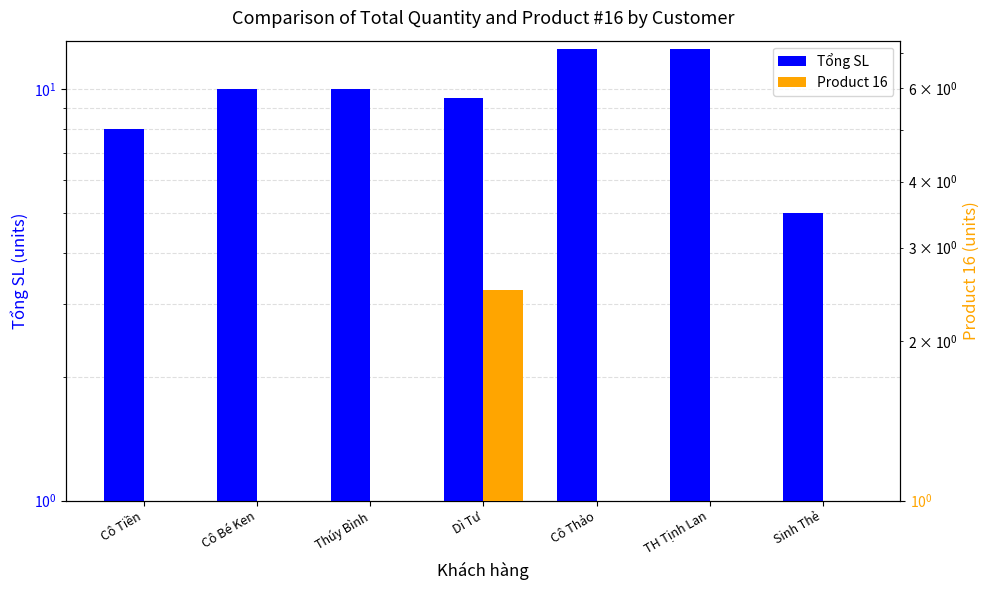

Rank the series by their maximum value, from highest to lowest.

Tổng SL, Product 16